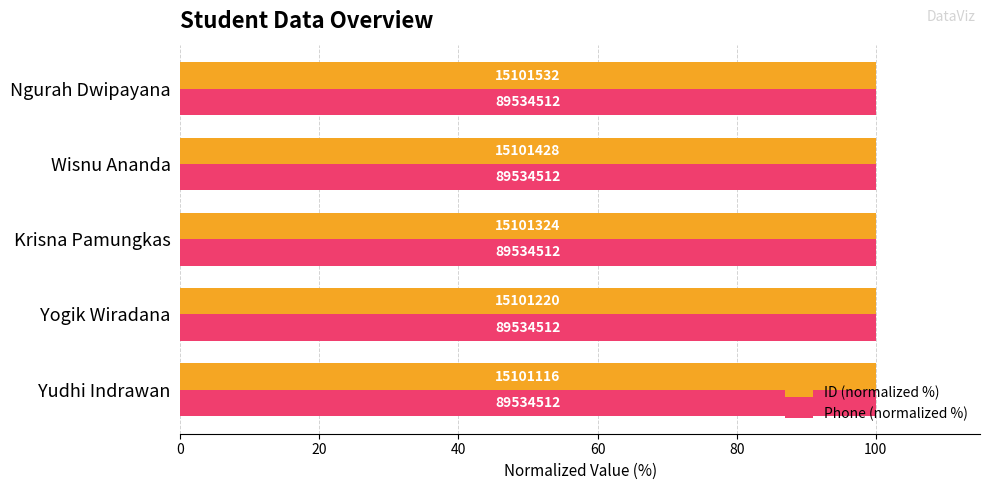

Rank the series by their maximum value, from highest to lowest.

ID (normalized %), Phone (normalized %)